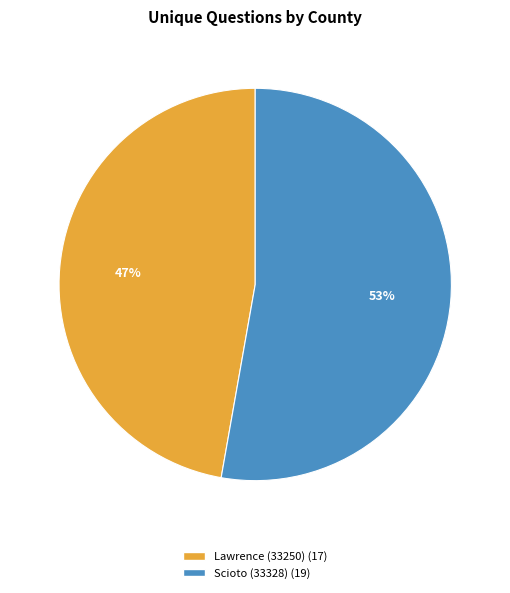

What percentage is the Lawrence (33250) slice, to the nearest percent?

47%